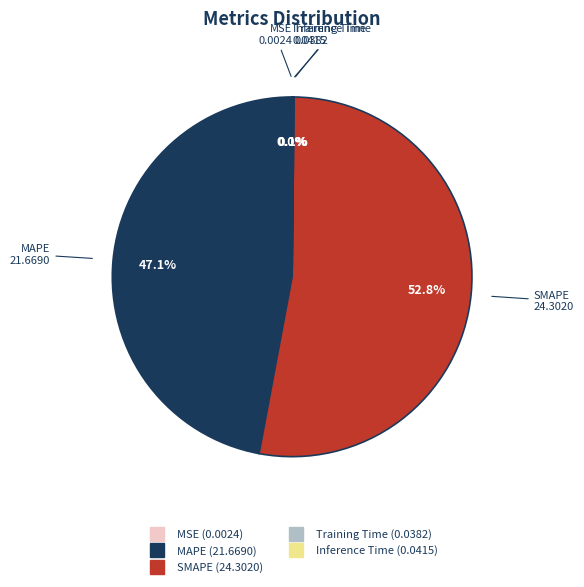

Which has a higher value, SMAPE or MAPE?

SMAPE